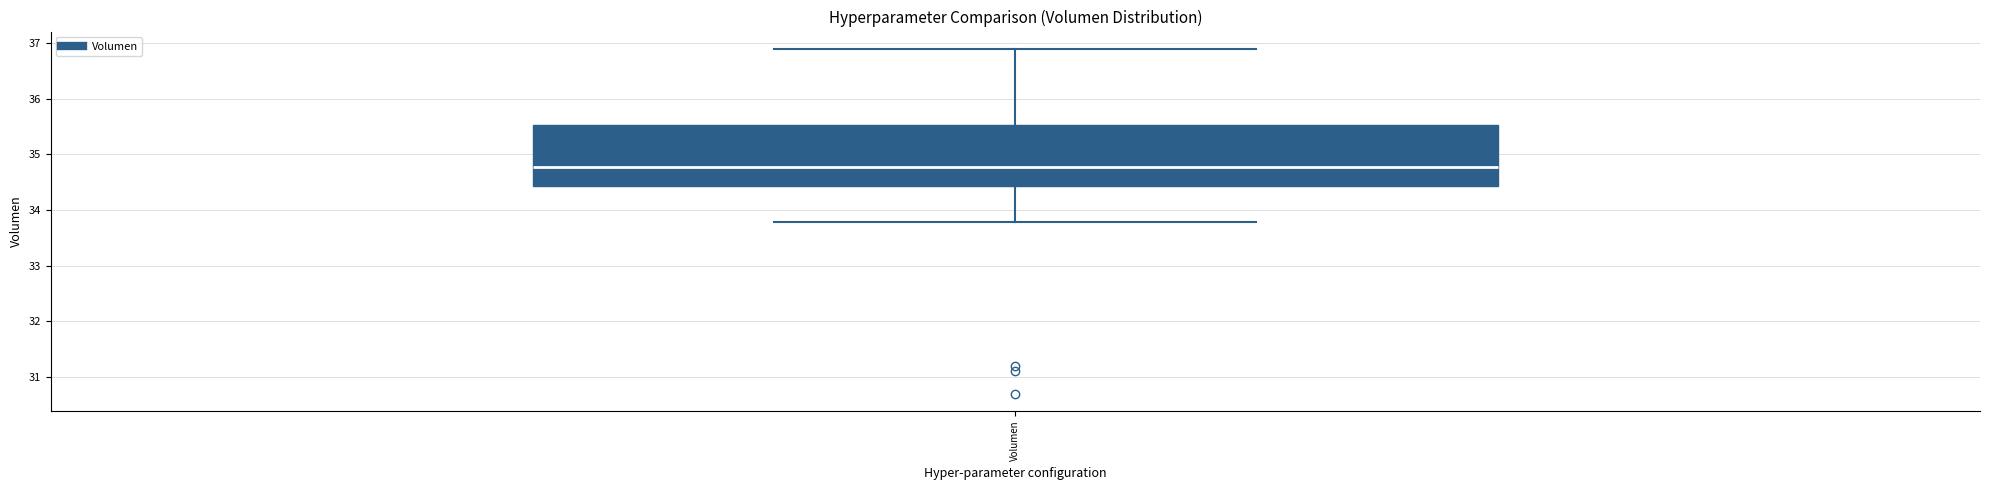

Transcribe this box plot: give where the median line is, the range the box spans, and where the two whiskers end, as read against the y-axis. The values are not printed on the chart, so give them approximately, as read against the axis.

median 34.8, box 34.4 to 35.5, whiskers 33.8 to 36.9